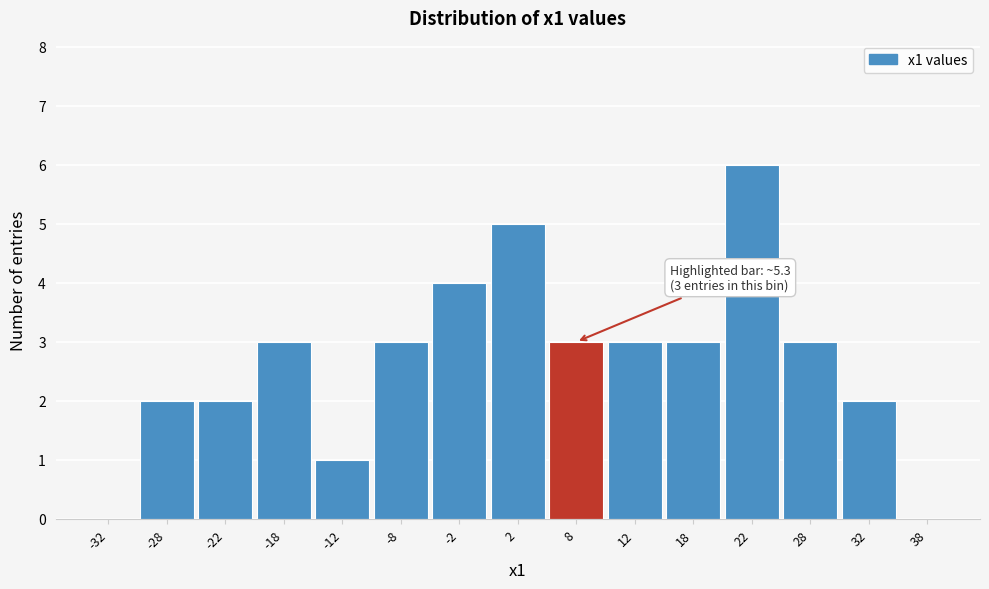

Over which range of the x-axis is the bar tallest?

20 to 25